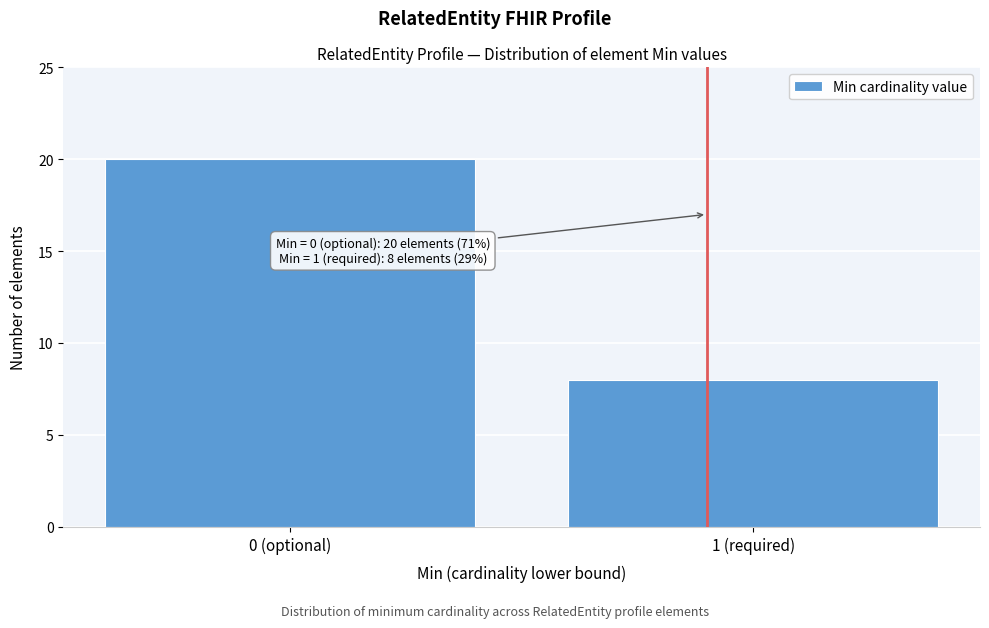

Reading left to right, extract all data points from this chart.

0 (optional)=20	1 (required)=8